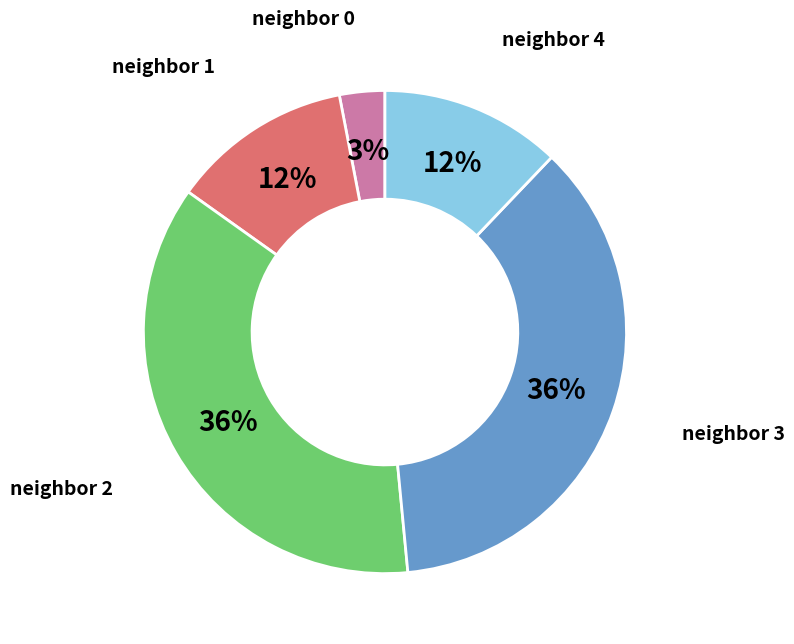

How many segments does this pie chart have?

5